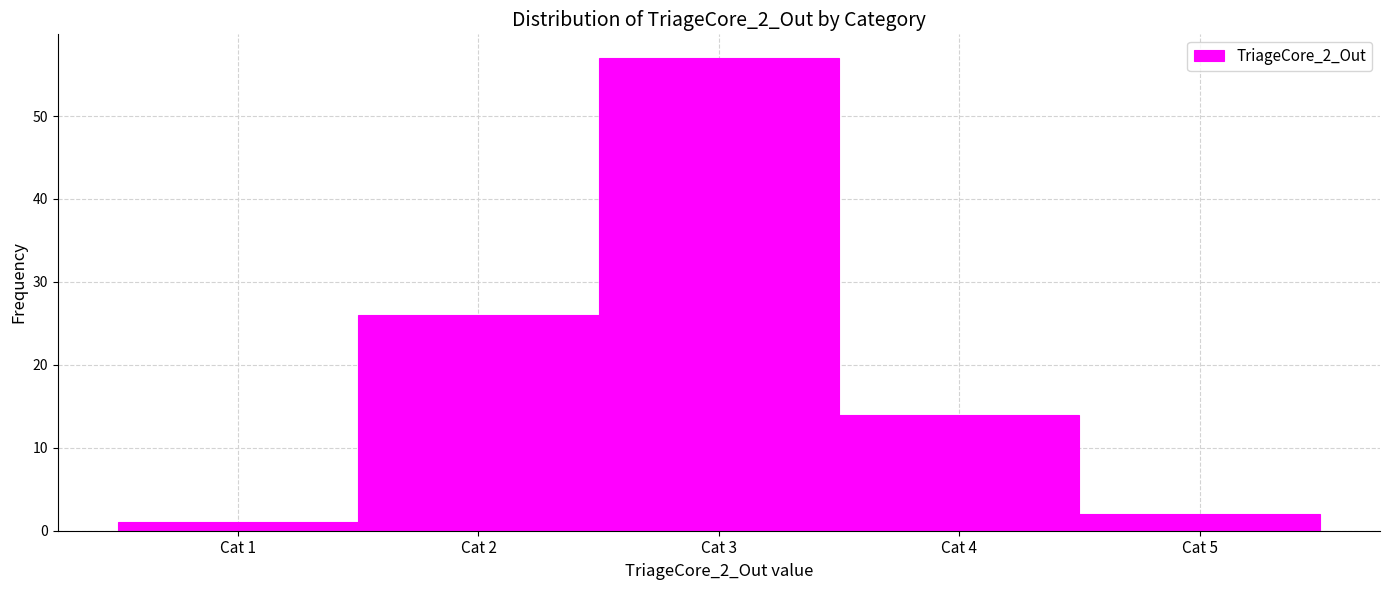

Reading left to right, transcribe all the data shown in this chart.

Cat 1=1	Cat 2=26	Cat 3=57	Cat 4=14	Cat 5=2